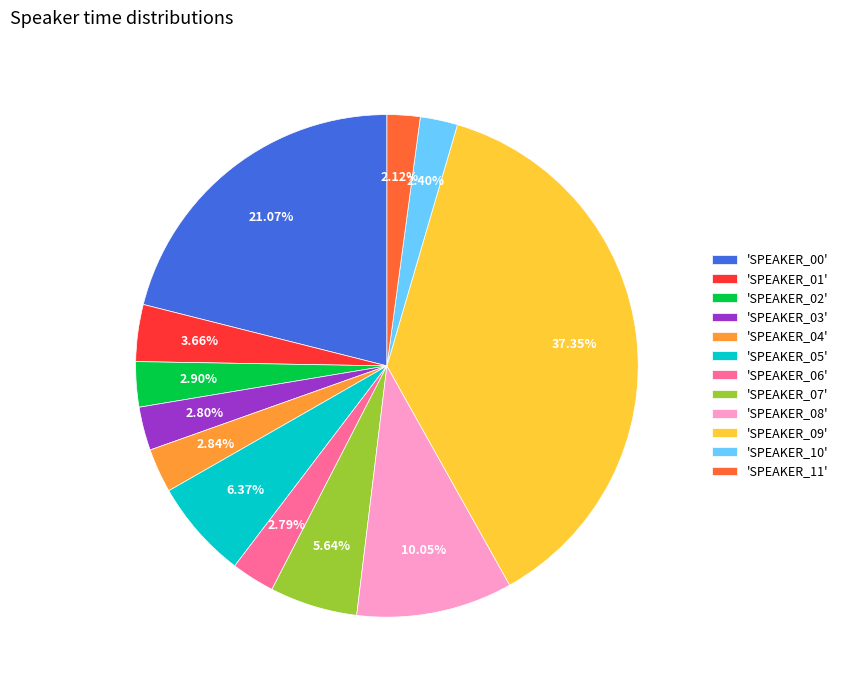

How many slices are in this pie chart?

12